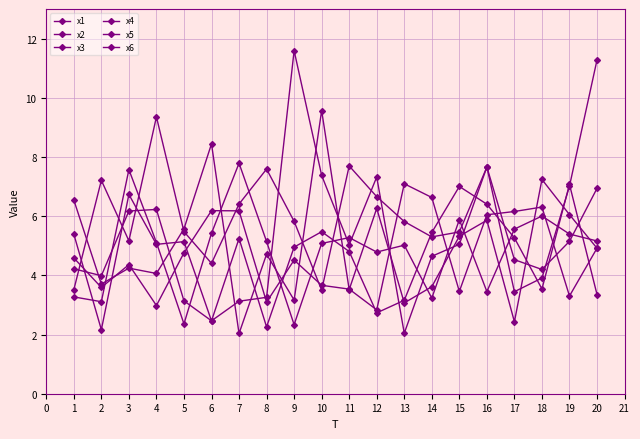

Between 9 and 13, which is larger?

9